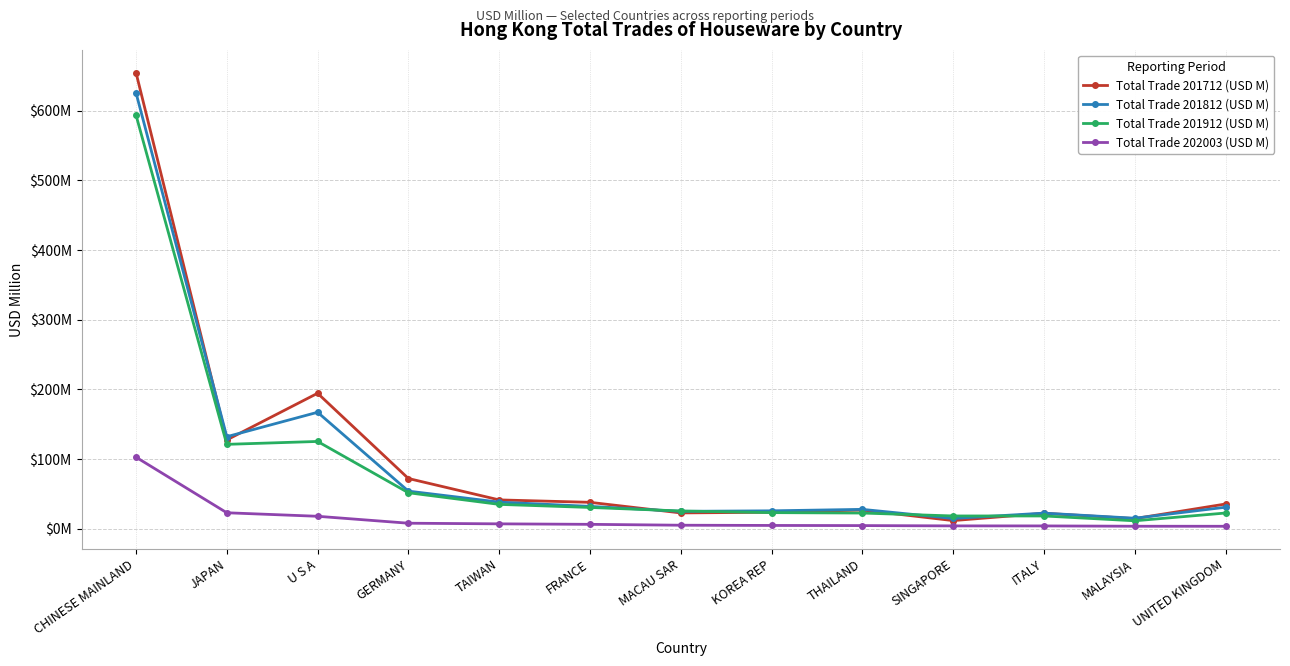

What is the sum of all Total Trade 201812 (USD M) values?

1210.6